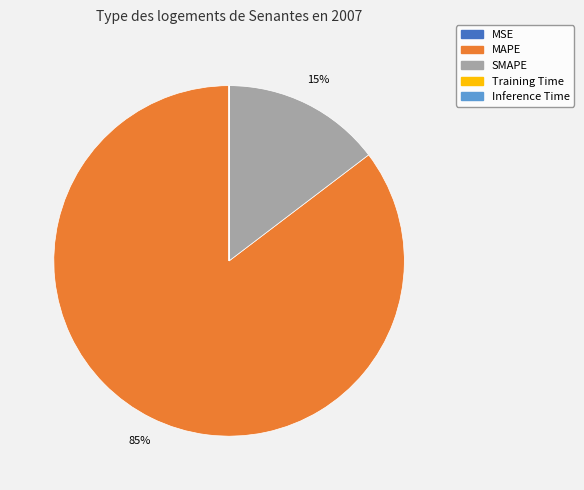

Does any single category account for the majority?

Yes